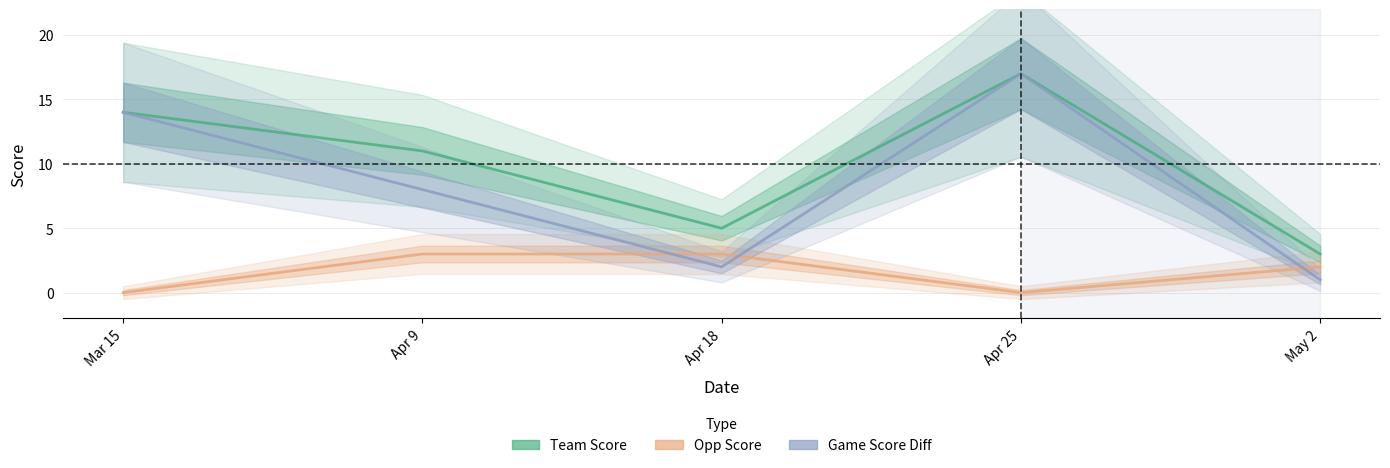

At which category does Game Score Diff reach its first local peak?

Apr 25